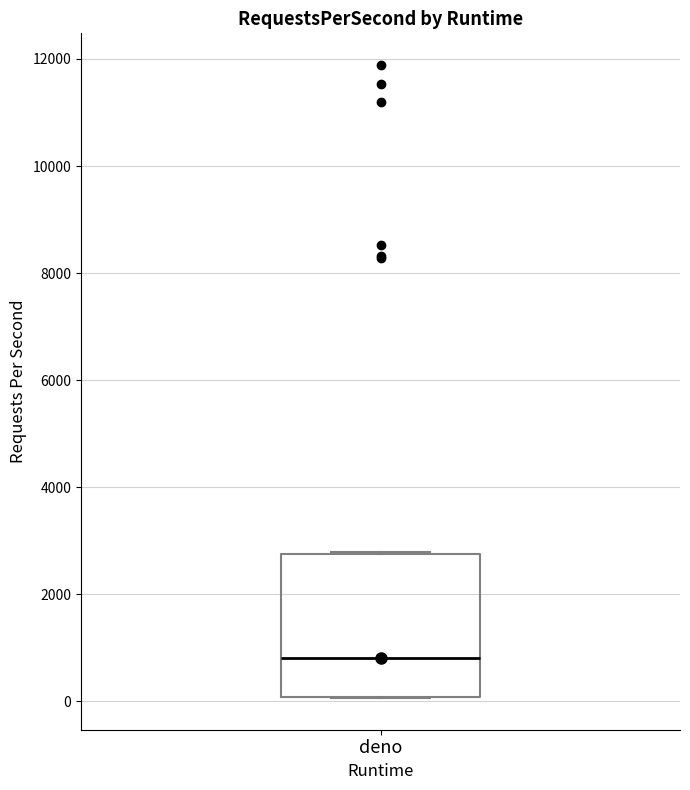

Where is the lower edge of the box for deno on the y-axis? The values are not printed on the chart, so give them approximately, as read against the axis.

0